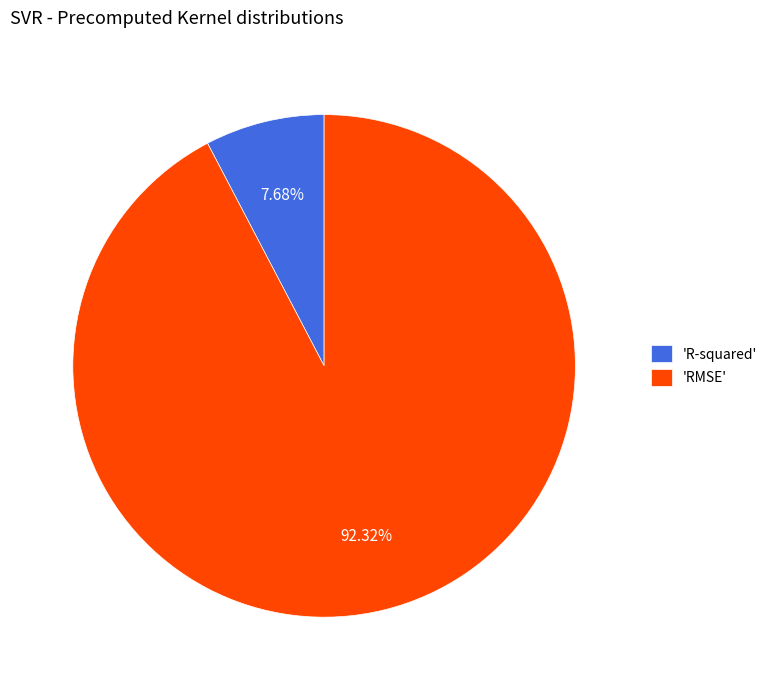

Between 'RMSE' and 'R-squared', which is larger?

'RMSE'